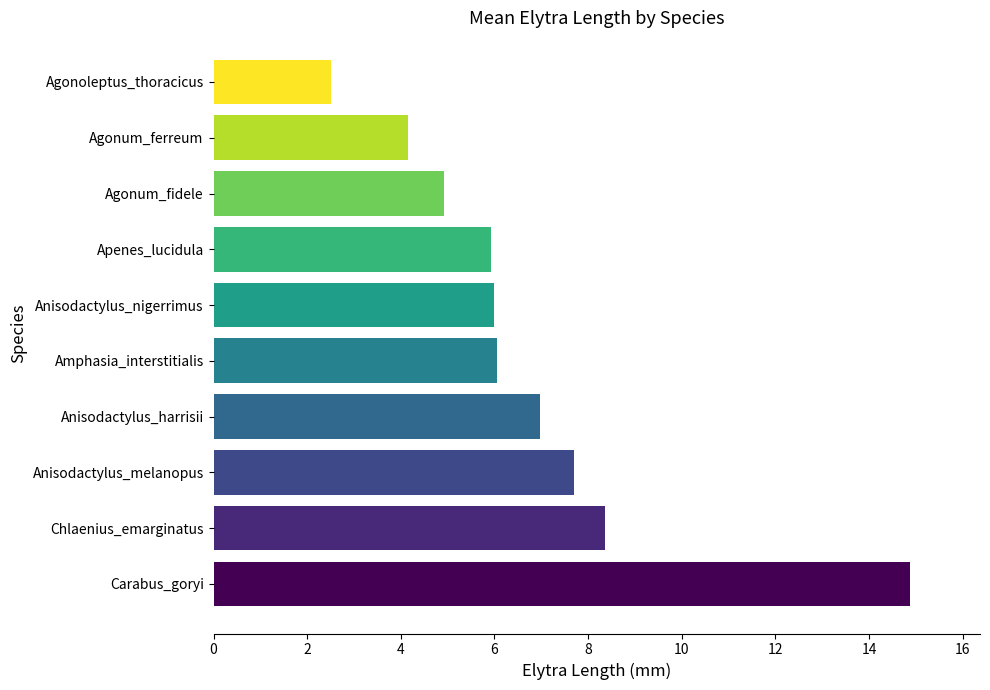

What is the minimum value shown in the chart?

2.5